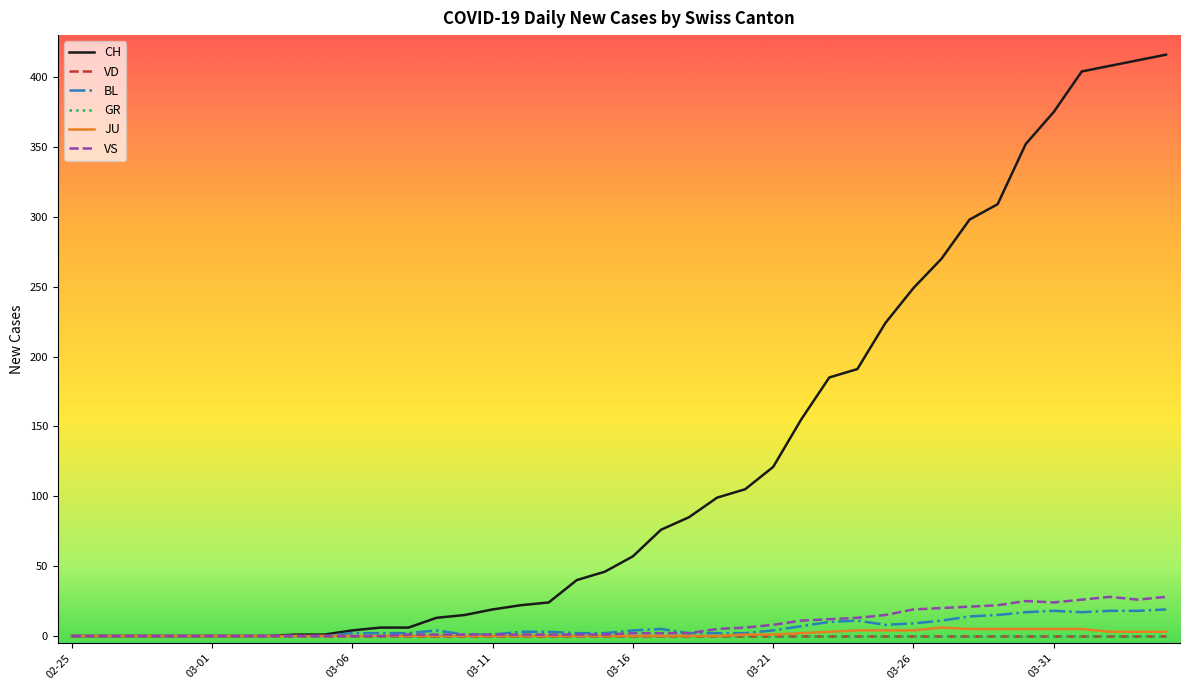

Where is the first local minimum for BL?

29